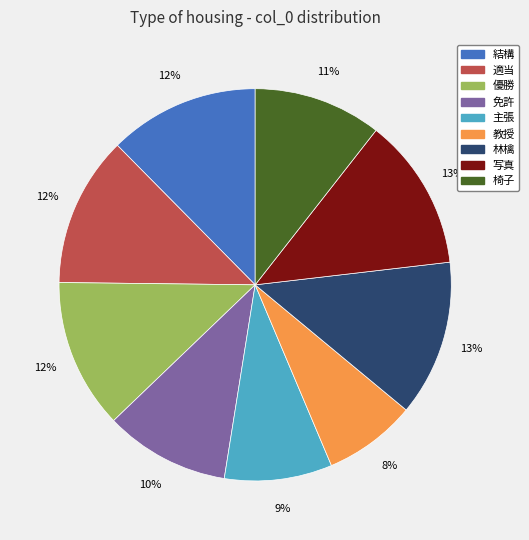

Which slice is the smallest?

教授